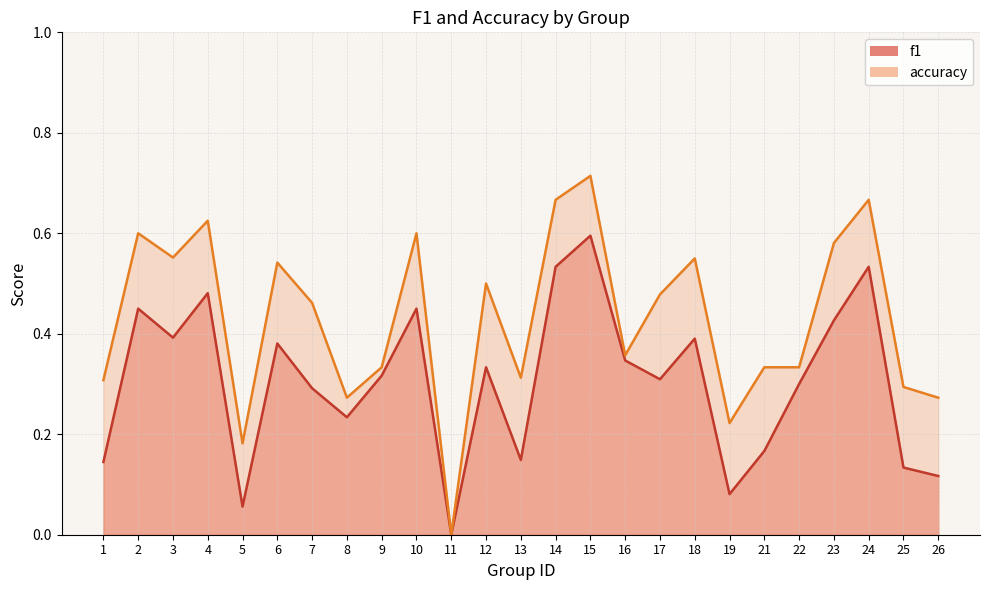

Is it true that accuracy equals 0.3 at 8?

True